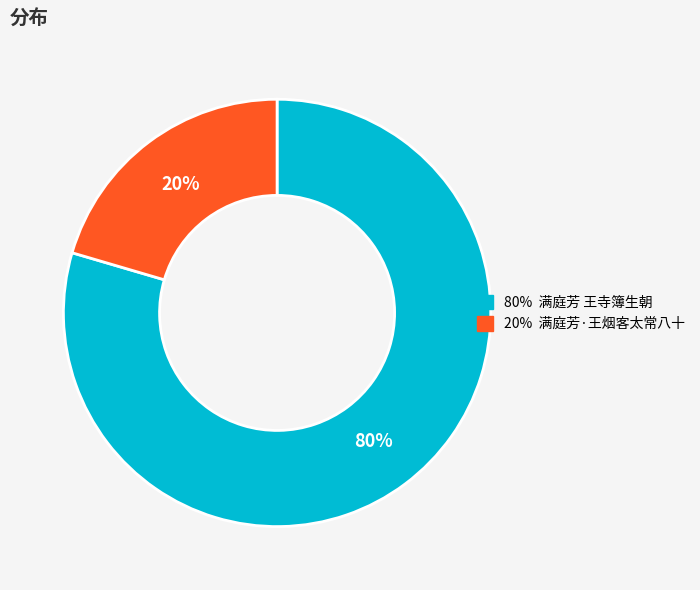

Is there any slice that represents more than half of the pie?

Yes